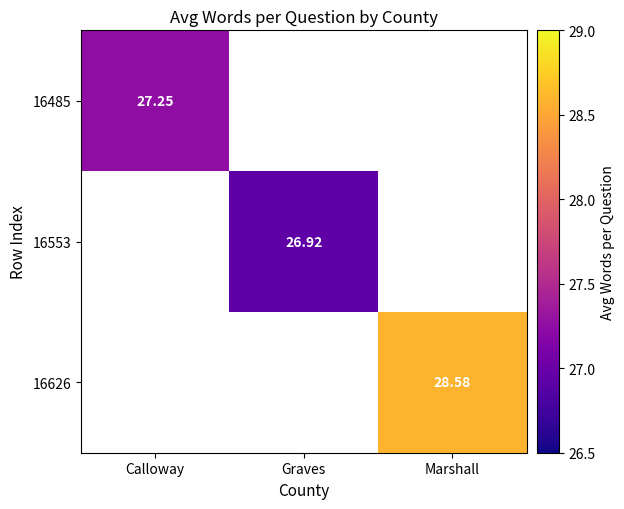

How many categories are shown in the chart?

3